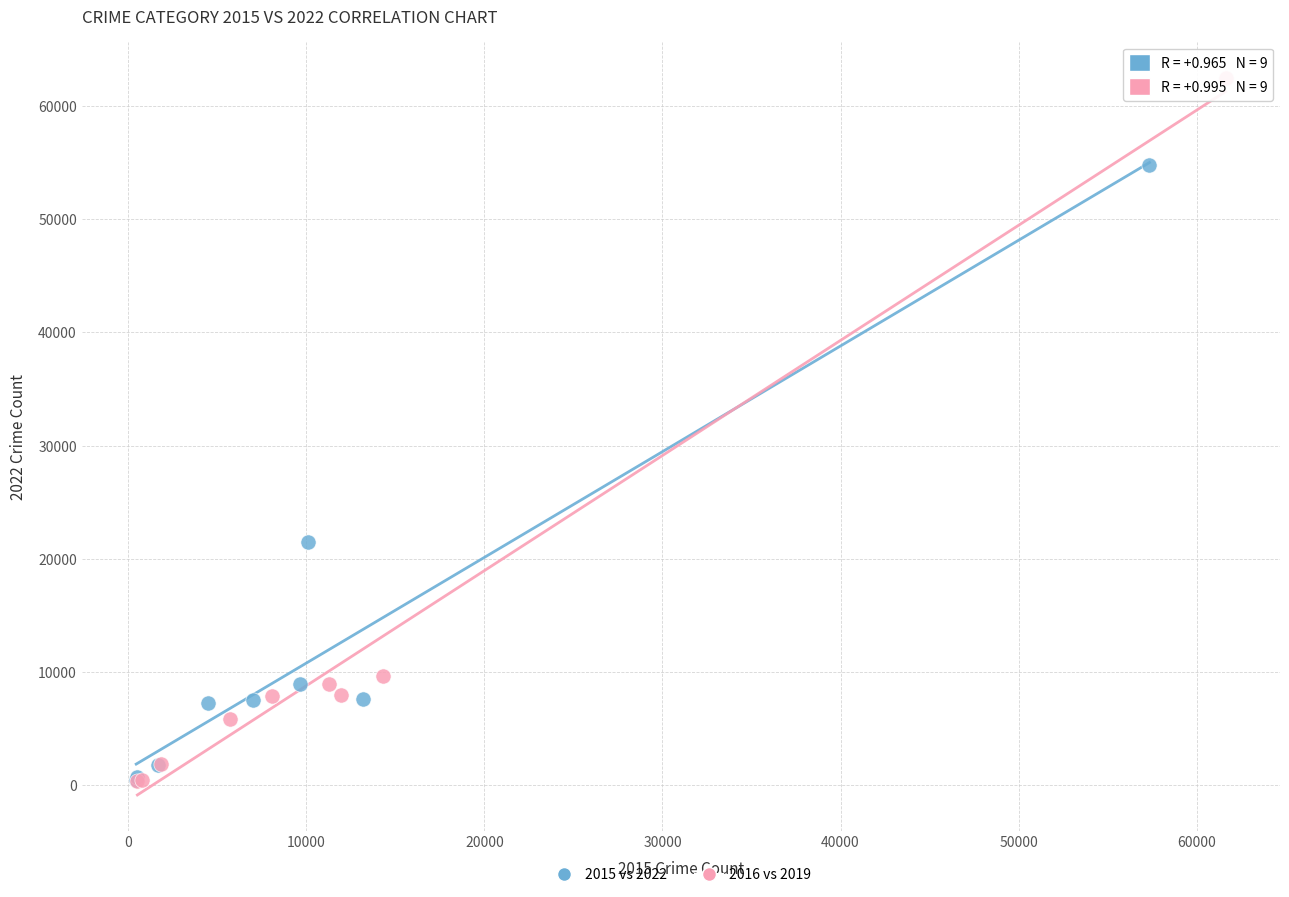

What are all the series names shown in the legend?

2015 vs 2022, 2016 vs 2019